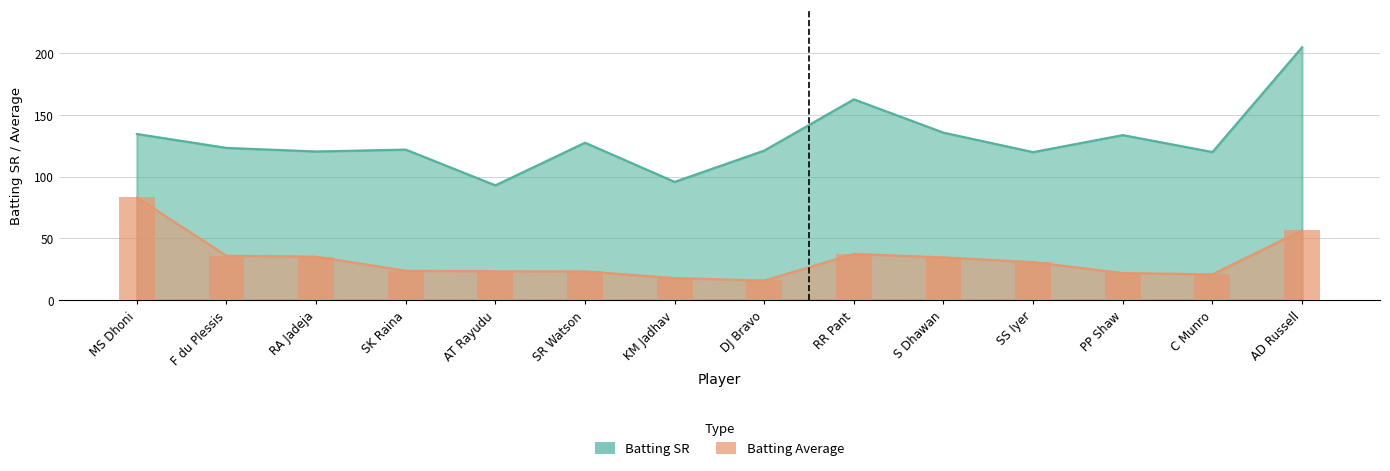

What is the label of the 12th bar from the left?

PP Shaw